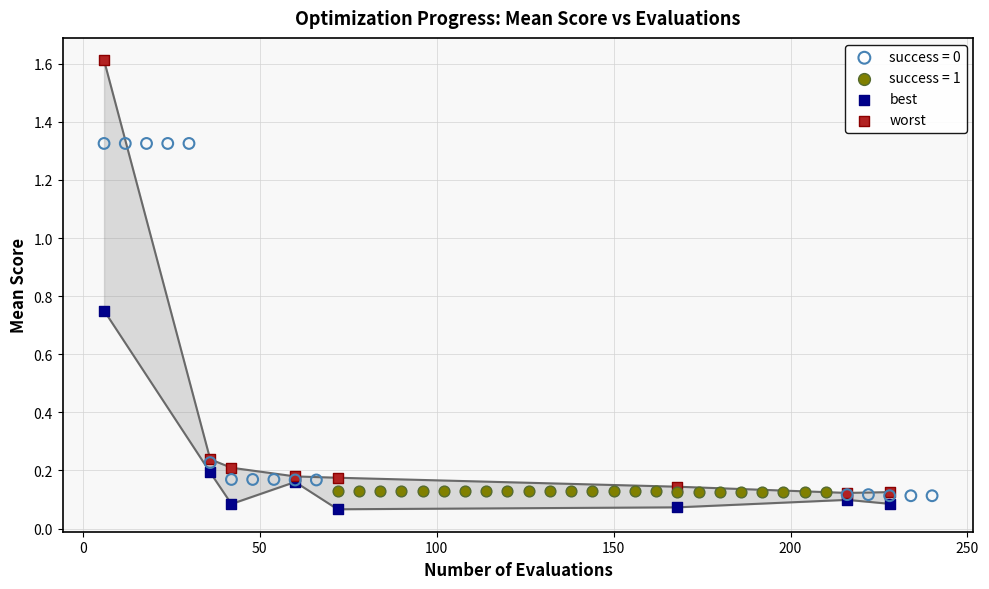

Which series reaches the maximum Y coordinate?

worst